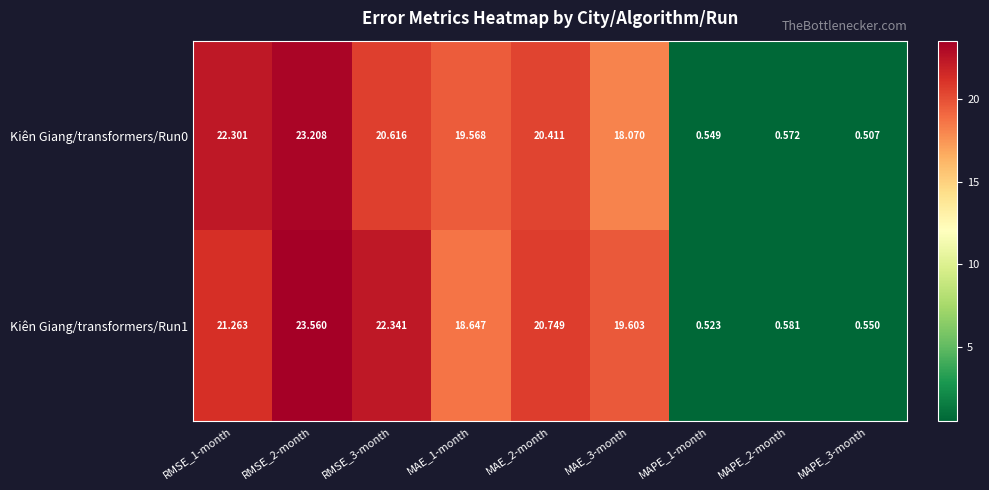

Reading left to right, extract all data points from this chart.

Kiên Giang/transformers/Run0: RMSE_1-month=22.3	RMSE_2-month=23.2	RMSE_3-month=20.6	MAE_1-month=19.6	MAE_2-month=20.4	MAE_3-month=18.1	MAPE_1-month=0.5	MAPE_2-month=0.6	MAPE_3-month=0.5
Kiên Giang/transformers/Run1: RMSE_1-month=21.3	RMSE_2-month=23.6	RMSE_3-month=22.3	MAE_1-month=18.6	MAE_2-month=20.7	MAE_3-month=19.6	MAPE_1-month=0.5	MAPE_2-month=0.6	MAPE_3-month=0.6